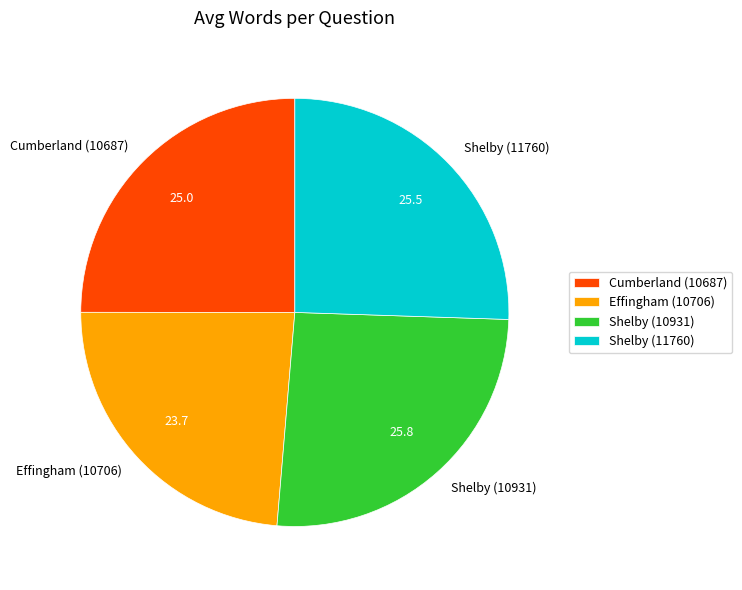

Is Cumberland (10687) the majority of the pie?

No